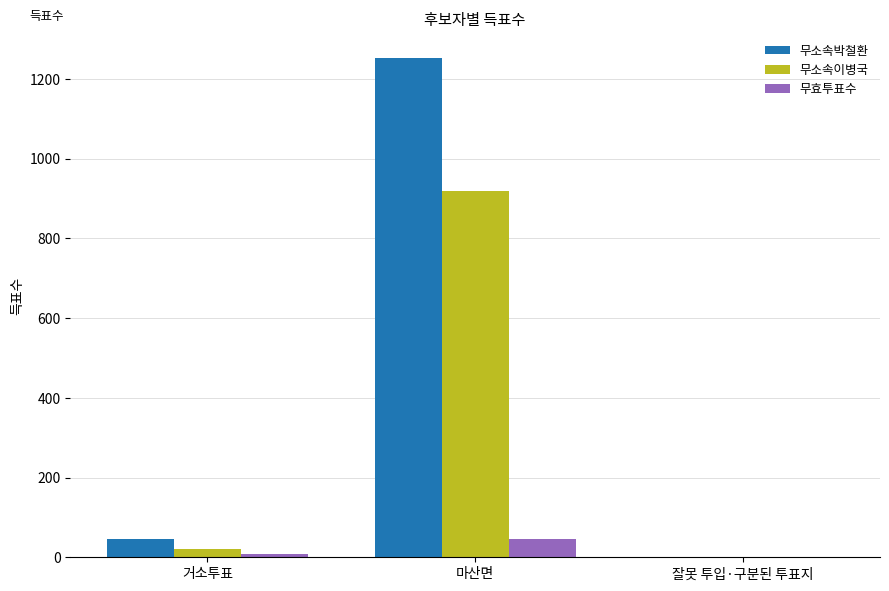

How many series are shown in this chart?

3